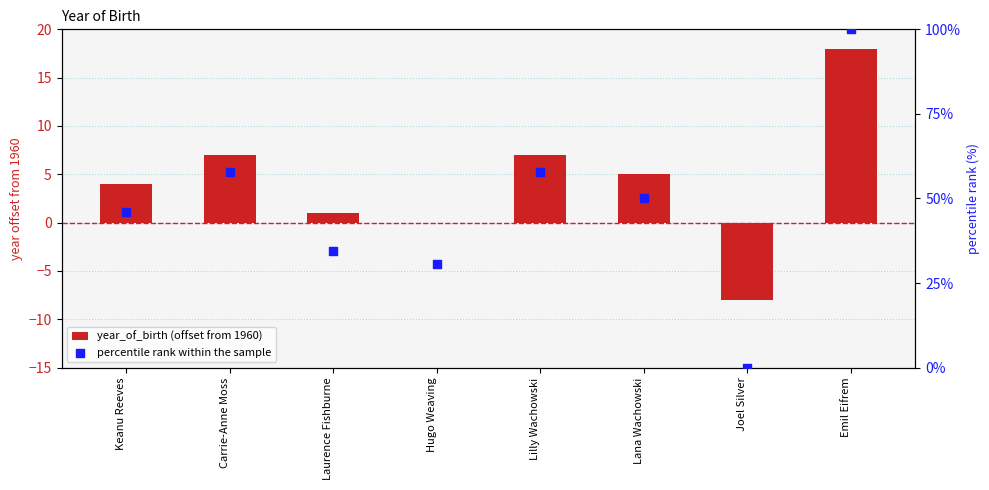

At which category is the sum across all series the highest?

Emil Eifrem